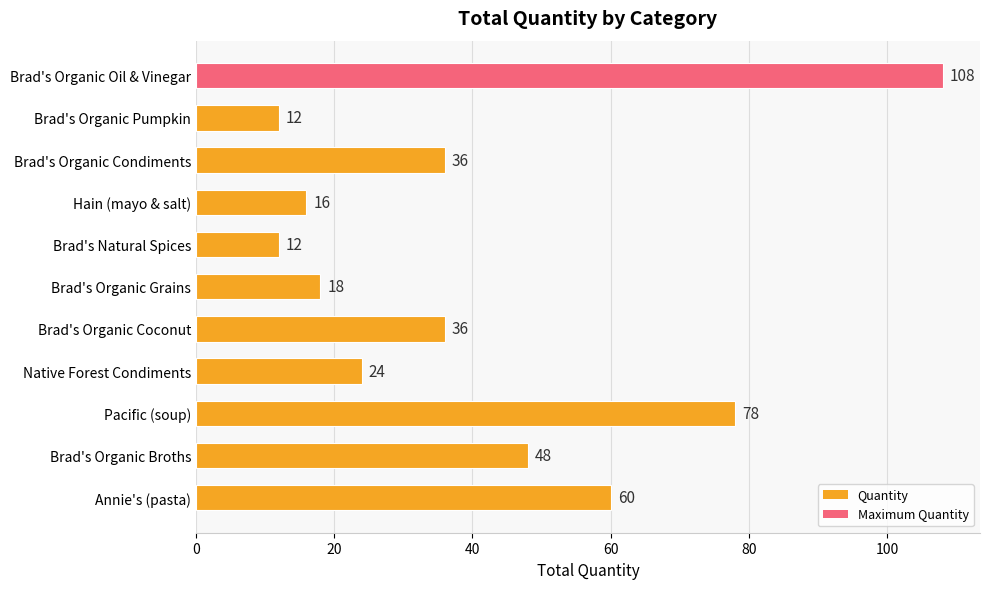

True or false: the data shows 95 at Annie's (pasta).

False